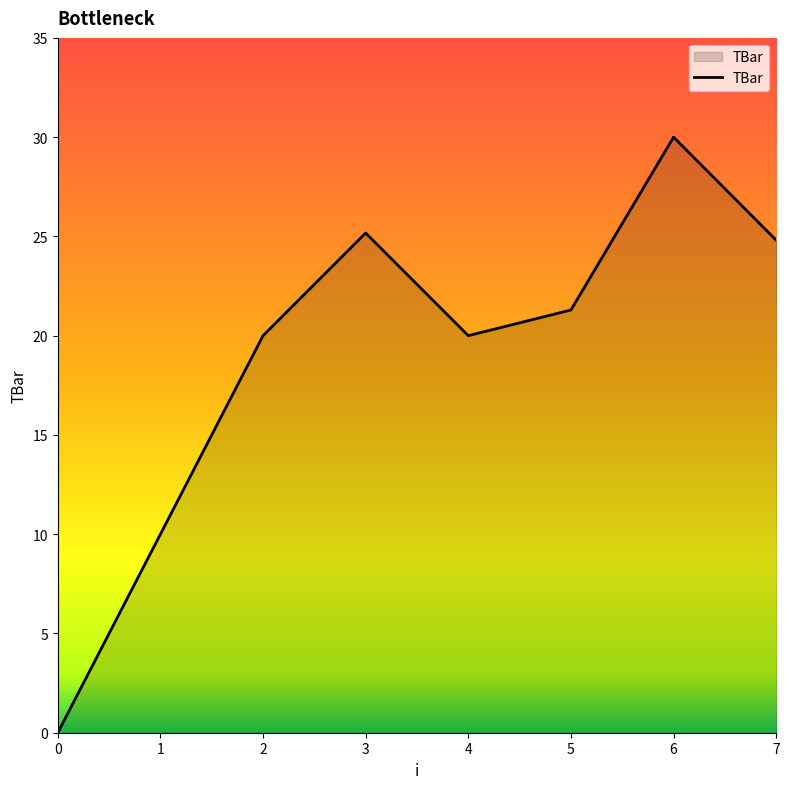

How many values are above zero?

7